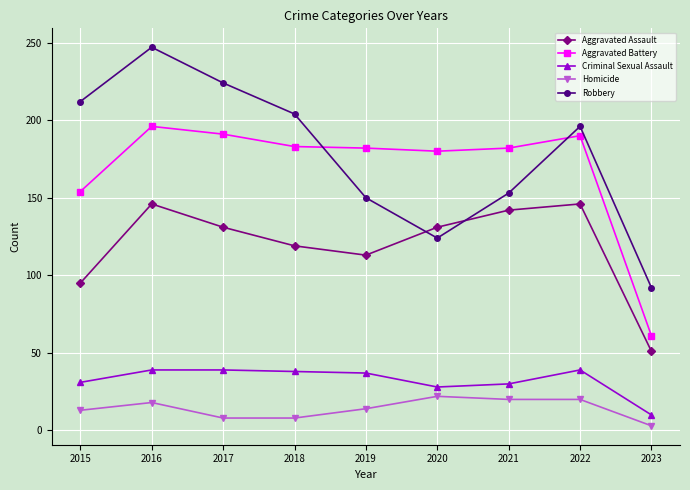

List the series in order of their peak value, highest first.

Robbery, Aggravated Battery, Aggravated Assault, Criminal Sexual Assault, Homicide